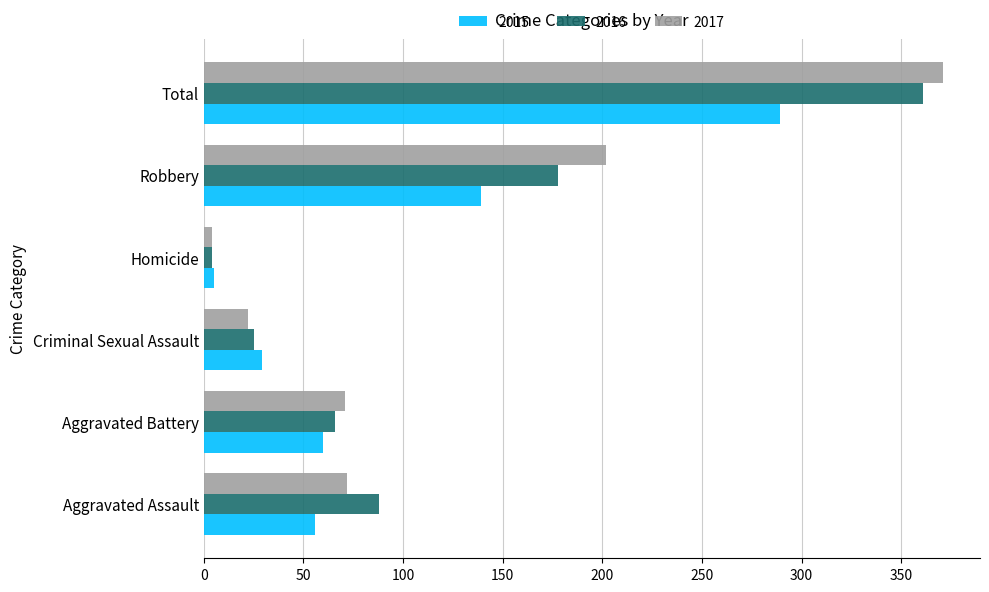

What is the difference between the maximum and minimum values in the 2016 series?

357